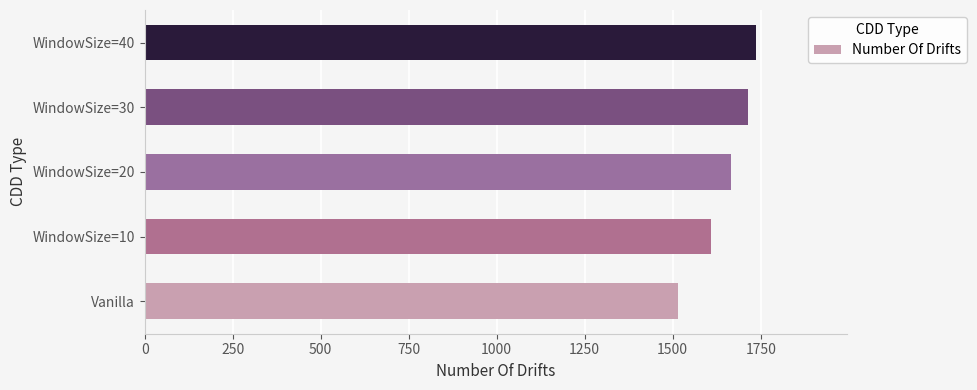

List the labels in order of value, largest first.

WindowSize=40, WindowSize=30, WindowSize=20, WindowSize=10, Vanilla